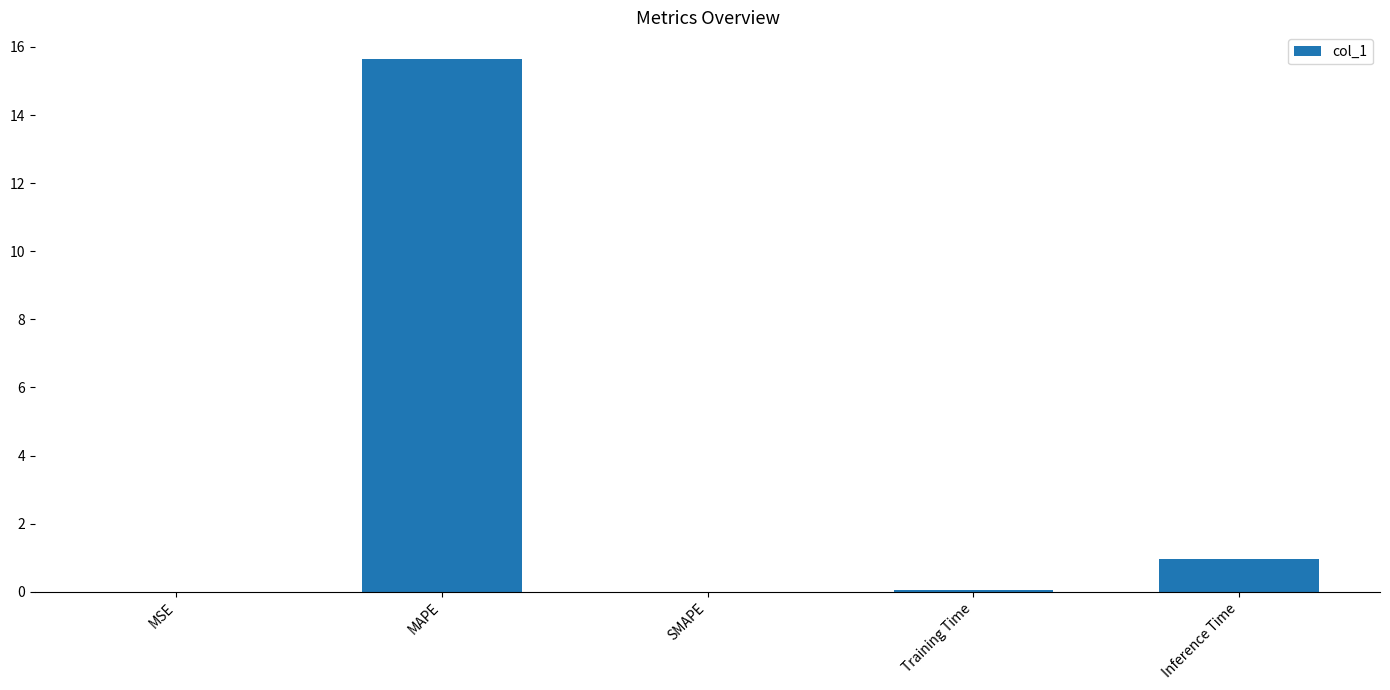

What is the approximate value at Inference Time?

1.0